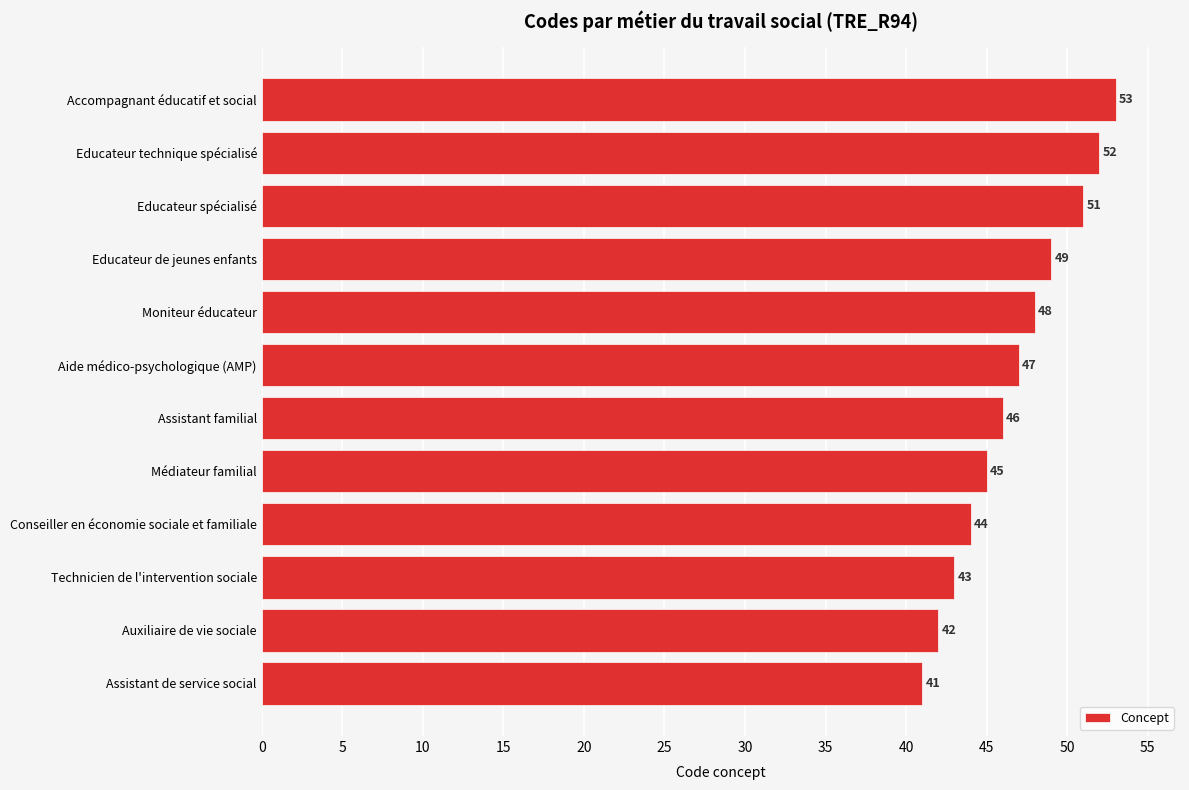

What is the average value?

47